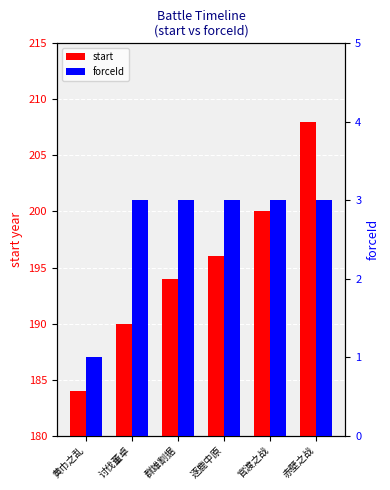

Reading left to right, list all the values displayed in this chart.

start: 黄巾之乱=184	讨伐董卓=190	群雄割据=194	逐鹿中原=196	官渡之战=200	赤壁之战=208
forceId: 黄巾之乱=1	讨伐董卓=3	群雄割据=3	逐鹿中原=3	官渡之战=3	赤壁之战=3